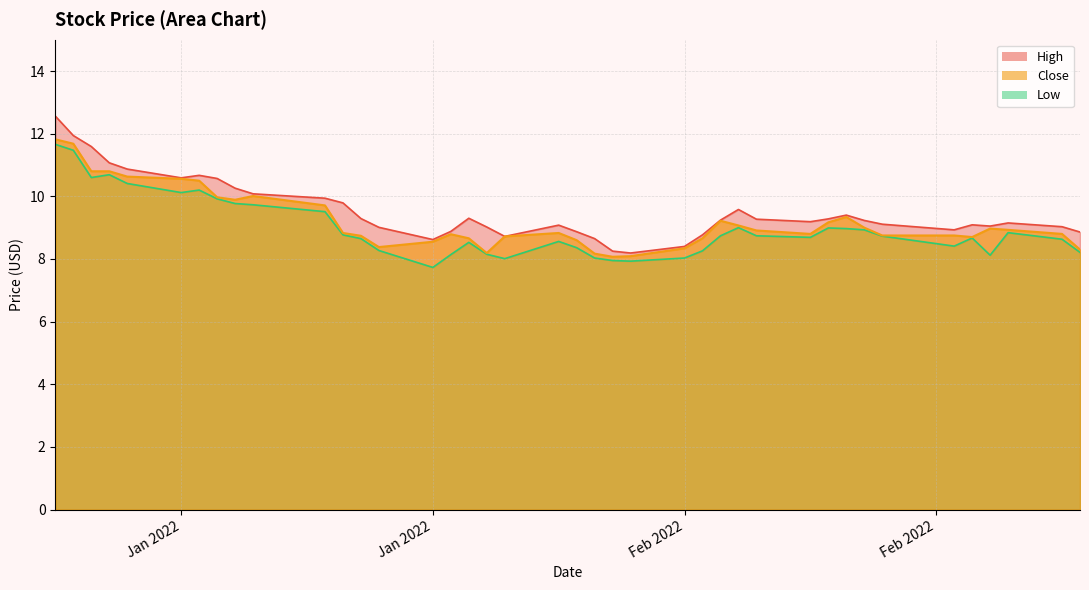

At which label does Low reach its peak?

2022-01-03